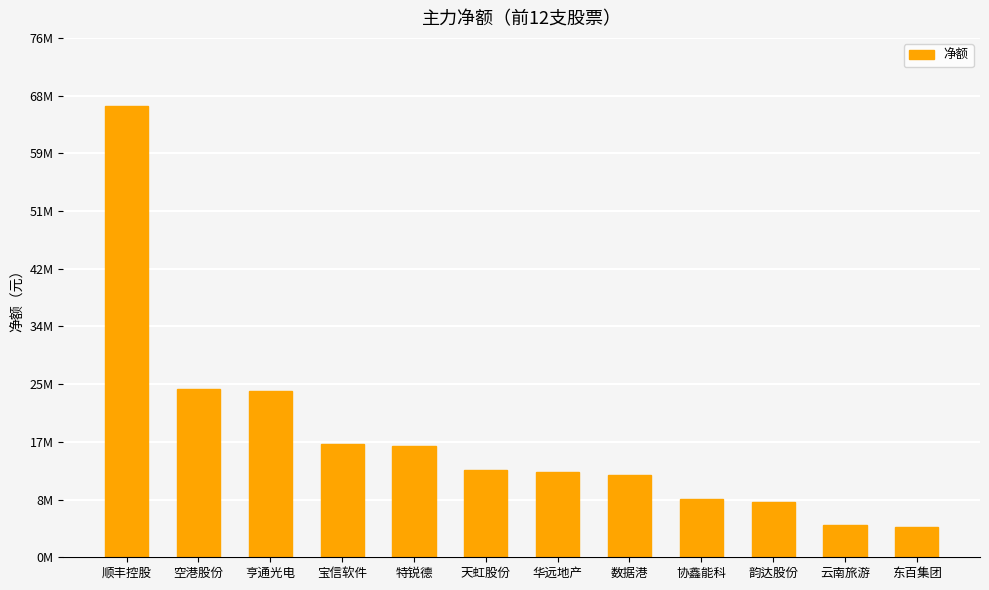

Read the value at 特锐德, to the nearest 10.

16393140